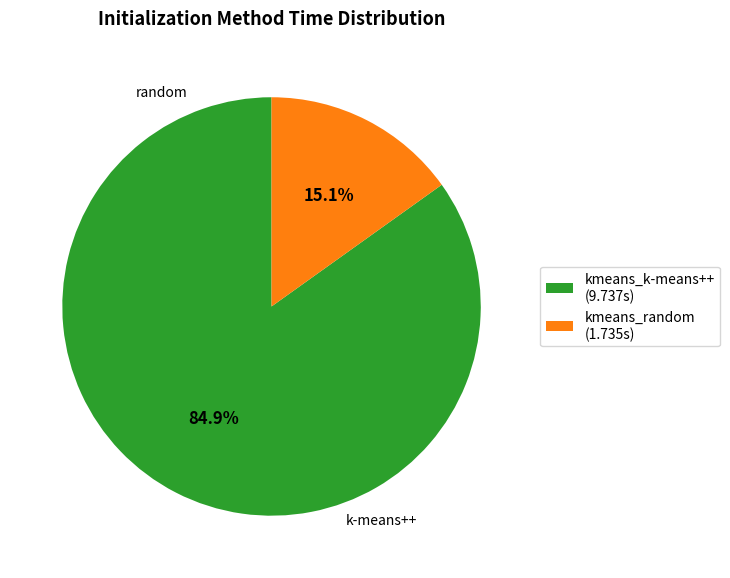

The kmeans_k-means++ slice represents 95% of the pie. True or false?

False